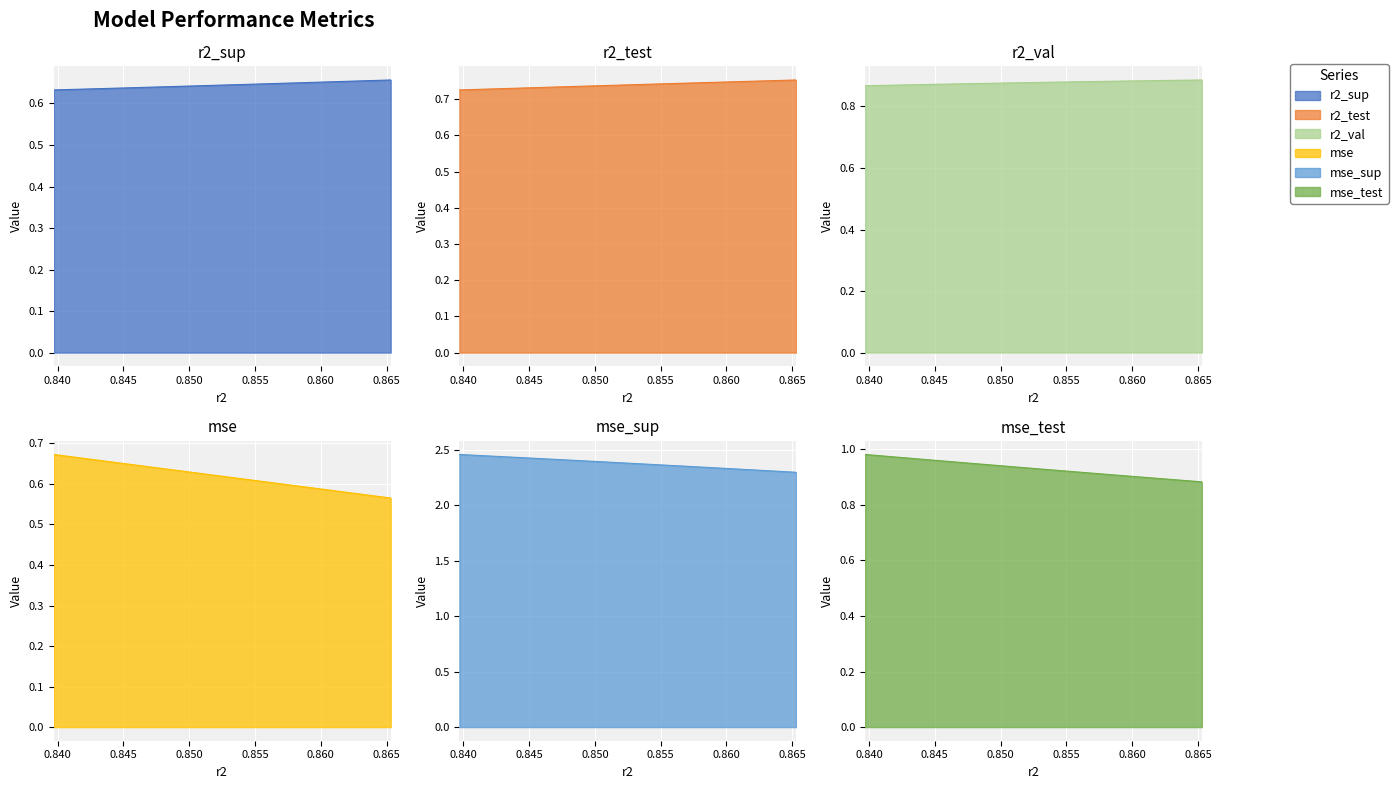

What is the average value of the r2_sup series?

0.6